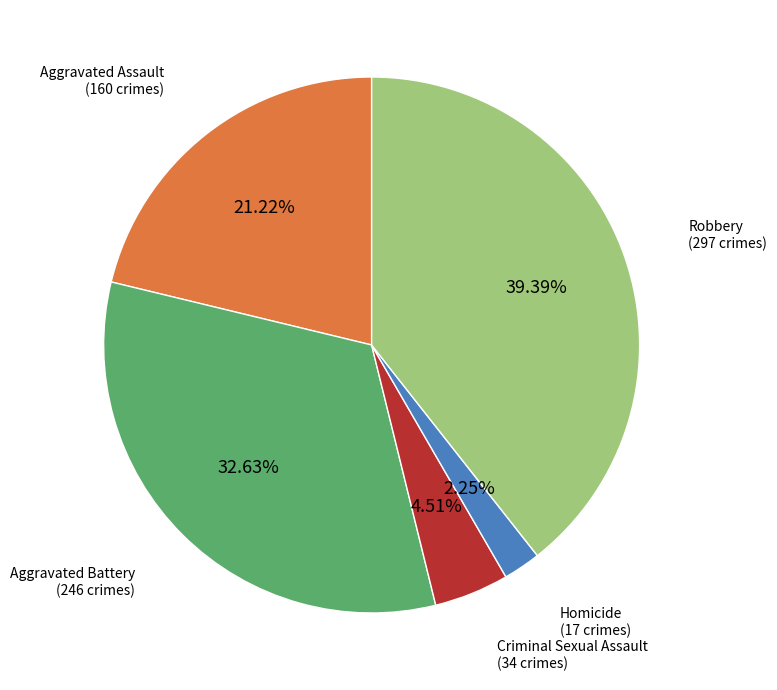

Is there any slice that represents more than half of the pie?

No